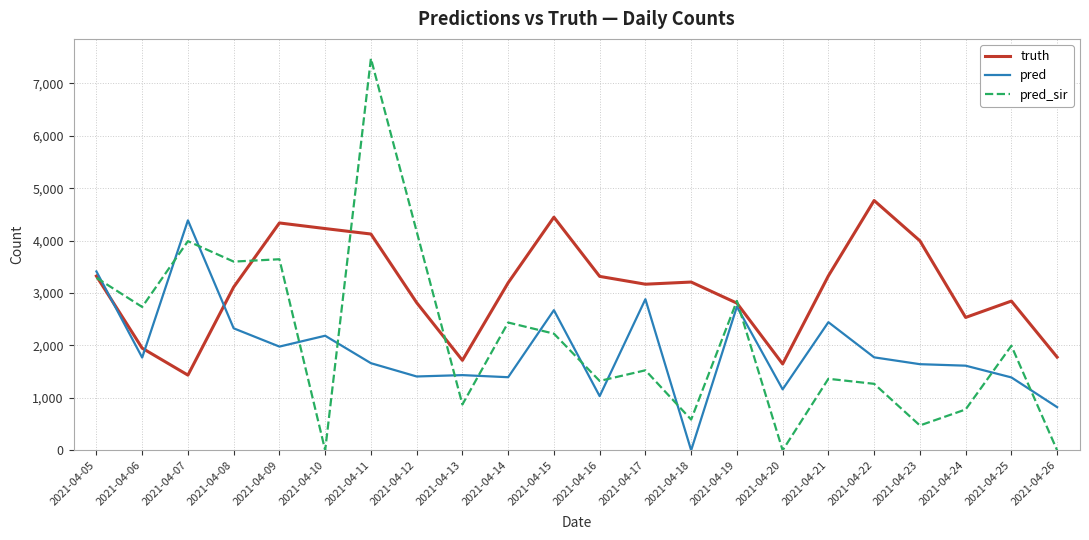

How many values in the pred series are below 1768?

11